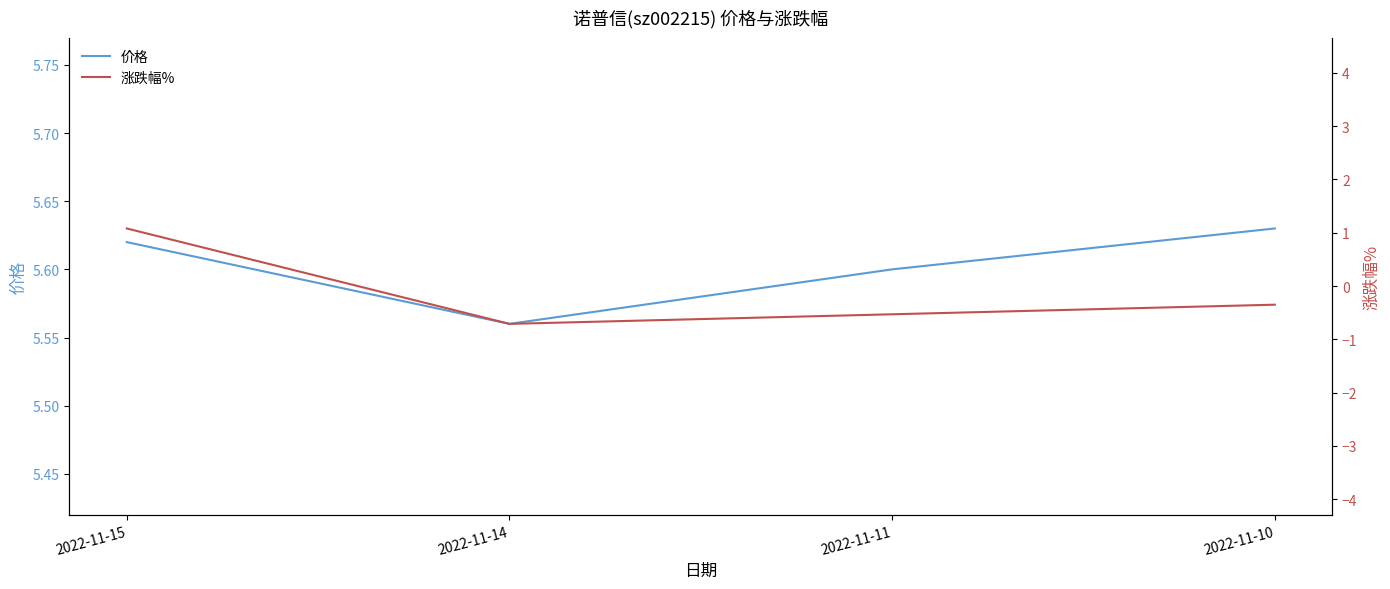

At 2022-11-10, list the series in order from smallest to largest.

涨跌幅%, 价格